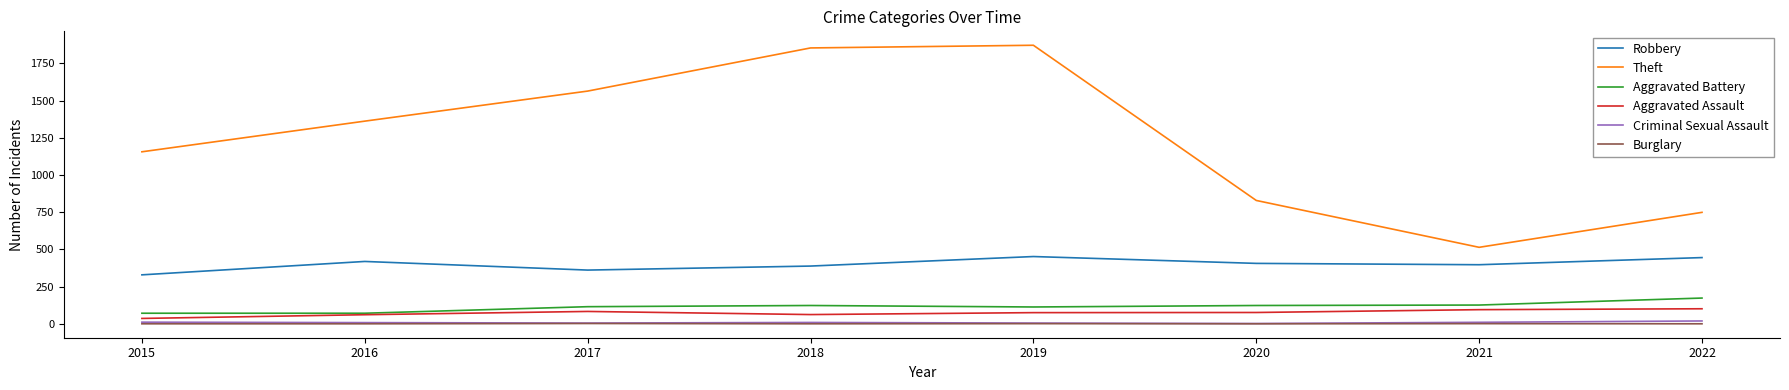

What is the difference between the maximum and minimum values in the Burglary series?

2